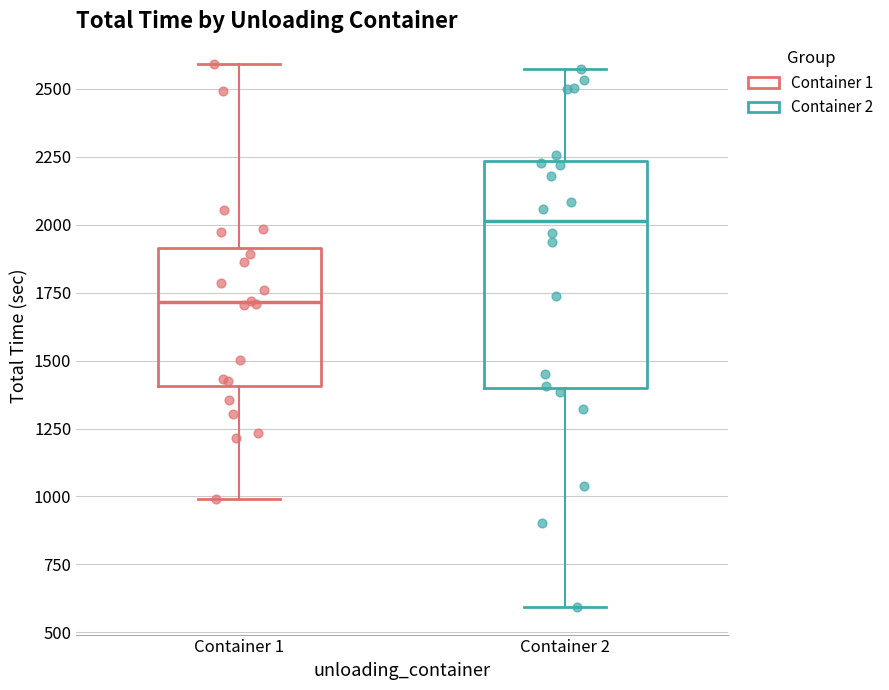

Which box has the highest median line?

Container 2